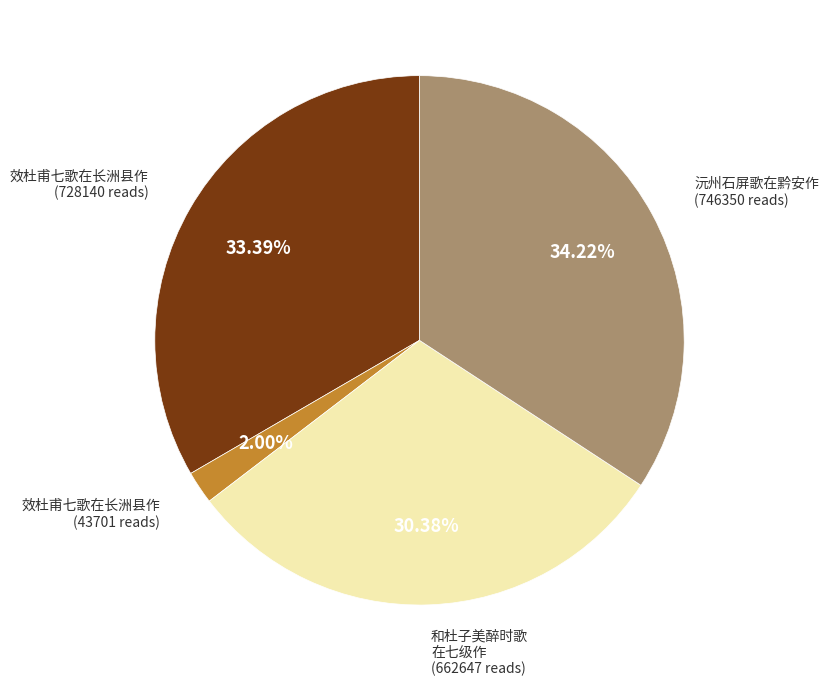

Is there a majority slice in this chart?

No